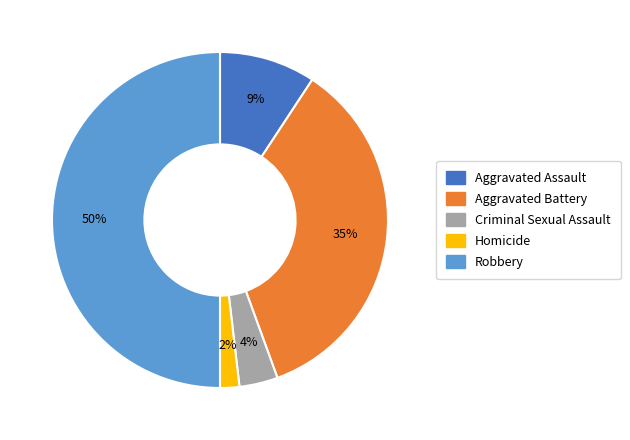

Does Homicide represent more than half of the total?

No